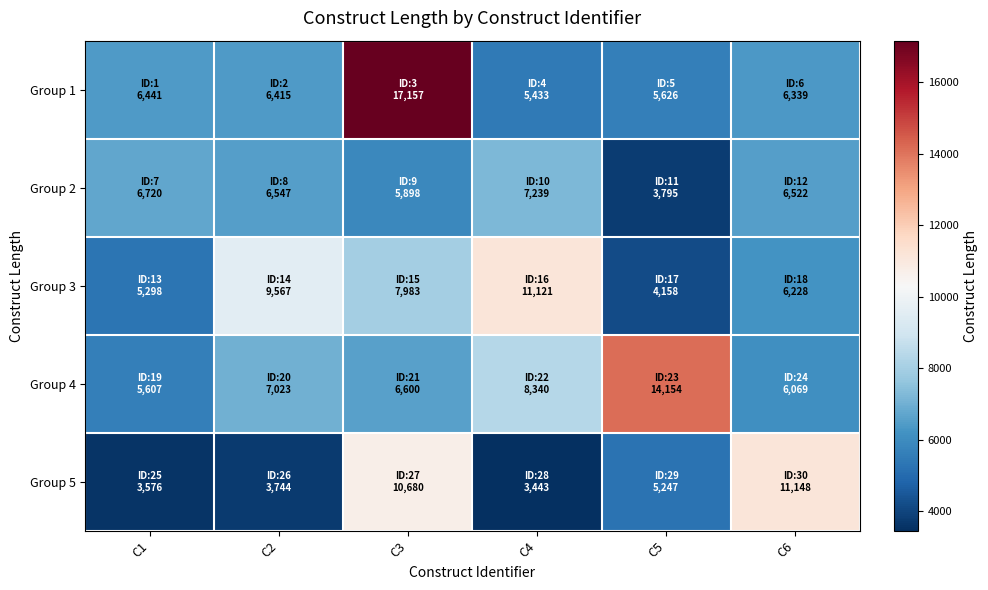

What is the maximum value shown in the chart?

17157